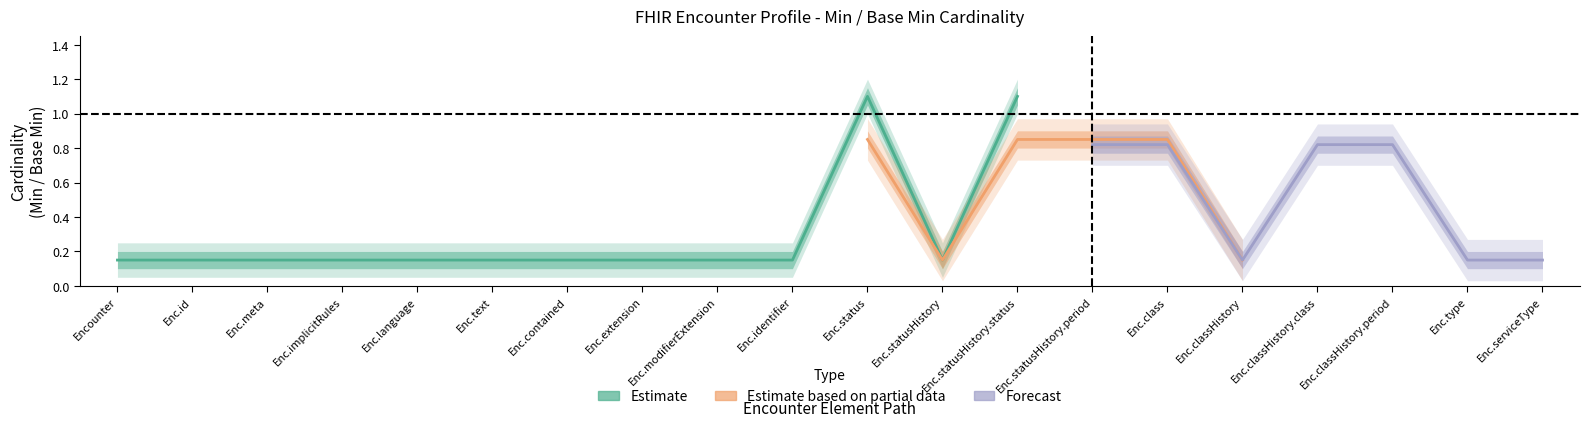

Count the number of categories in the chart.

20